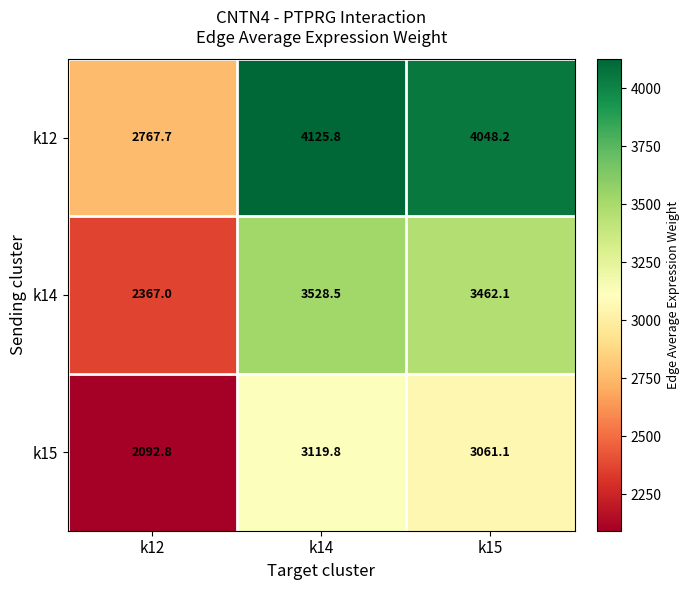

Which series has the largest total across all categories?

k12